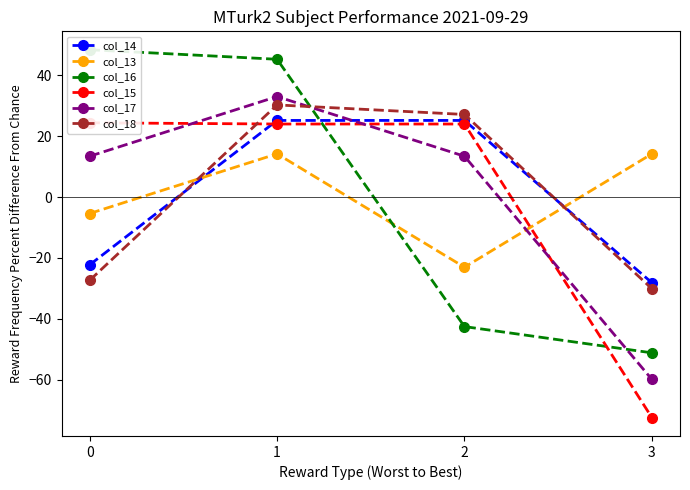

Which series has the largest range (max minus min)?

col_16